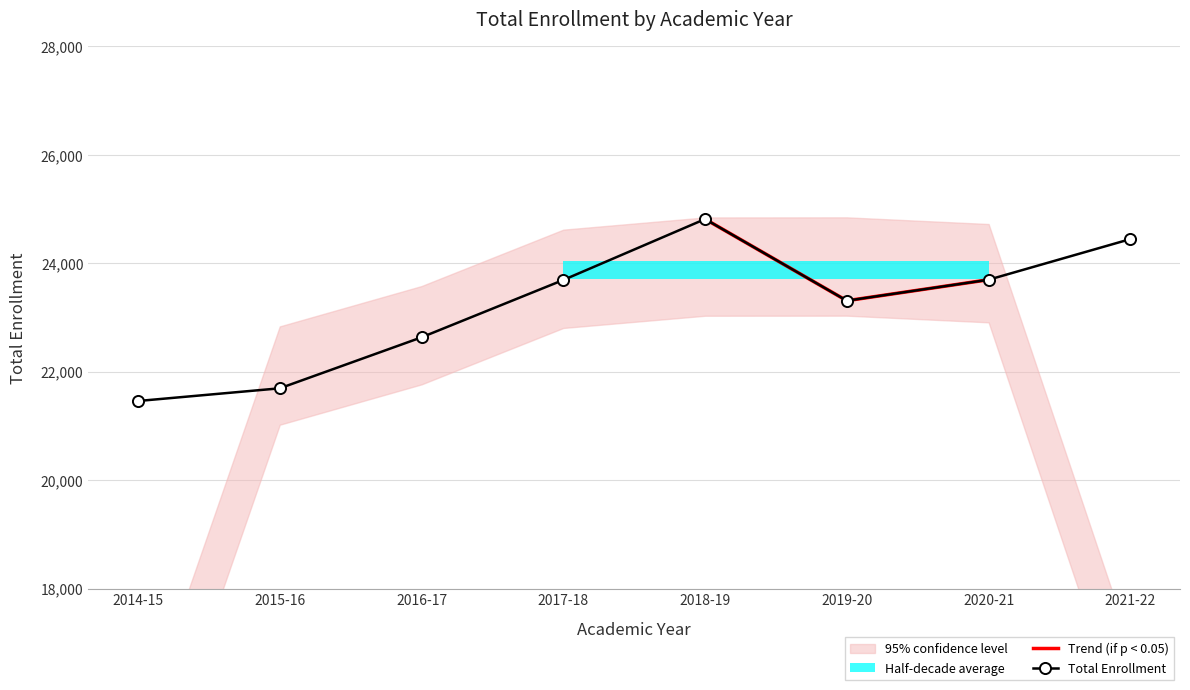

True or false: there are more than 2 points higher than both neighbors.

False